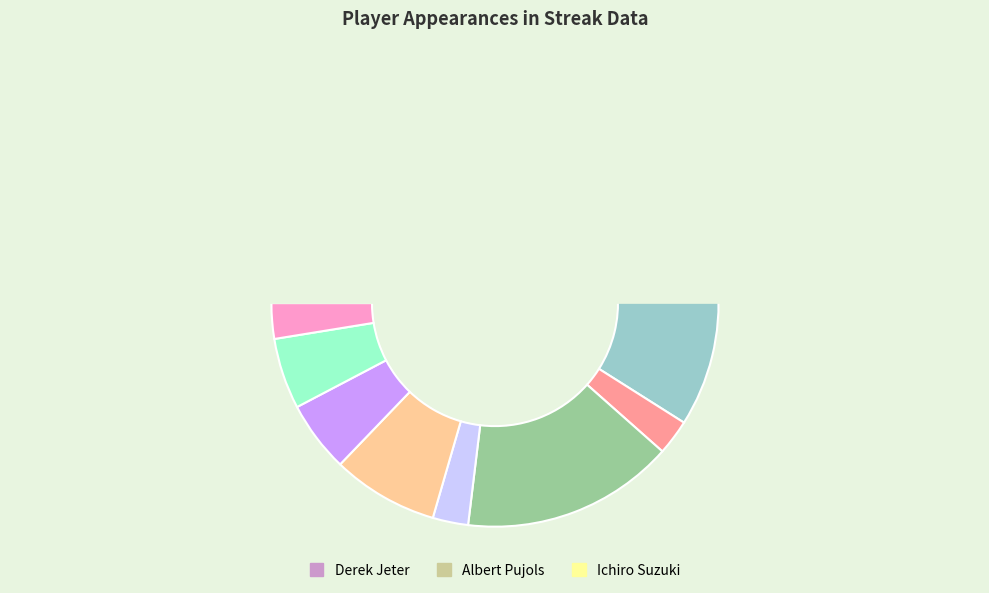

True or false: Denard Span accounts for 23% of the total.

False